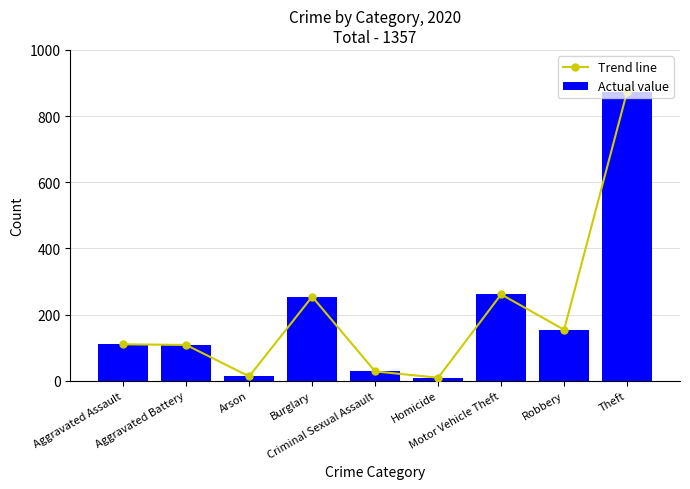

Is the value of Trend line at Criminal Sexual Assault greater than the value of Actual value at Robbery?

No